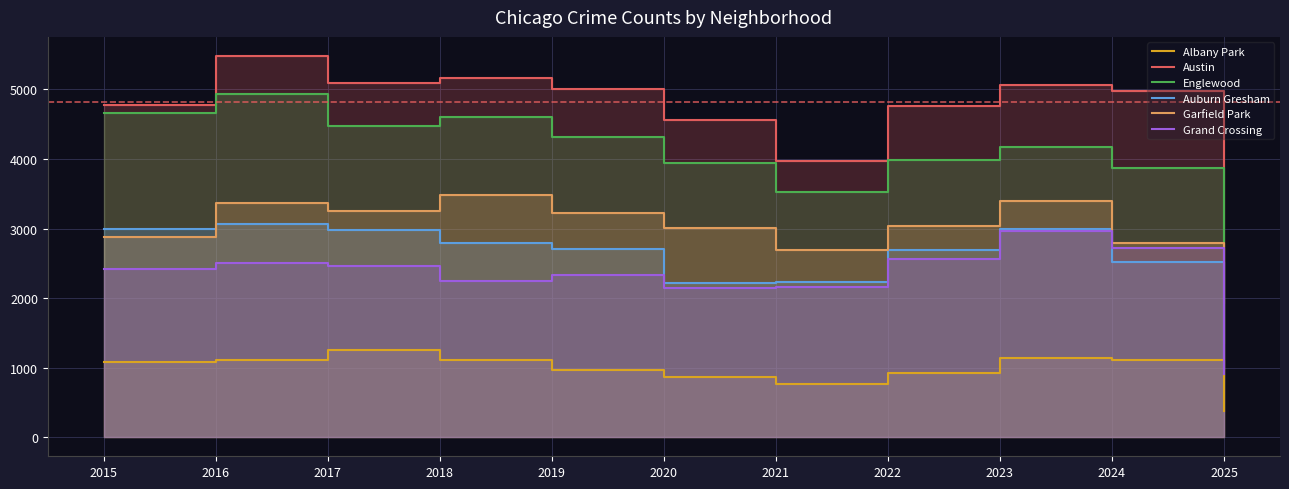

At which category is the sum across all series the highest?

2016